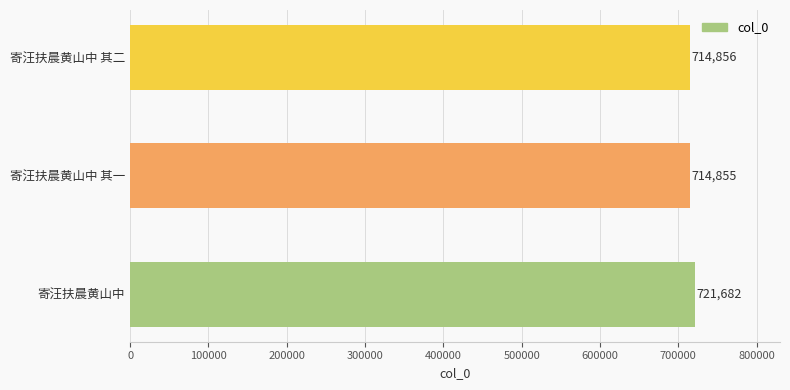

Reading top to bottom, extract all data points from this chart.

寄汪扶晨黄山中 其二=714856	寄汪扶晨黄山中 其一=714855	寄汪扶晨黄山中=721682